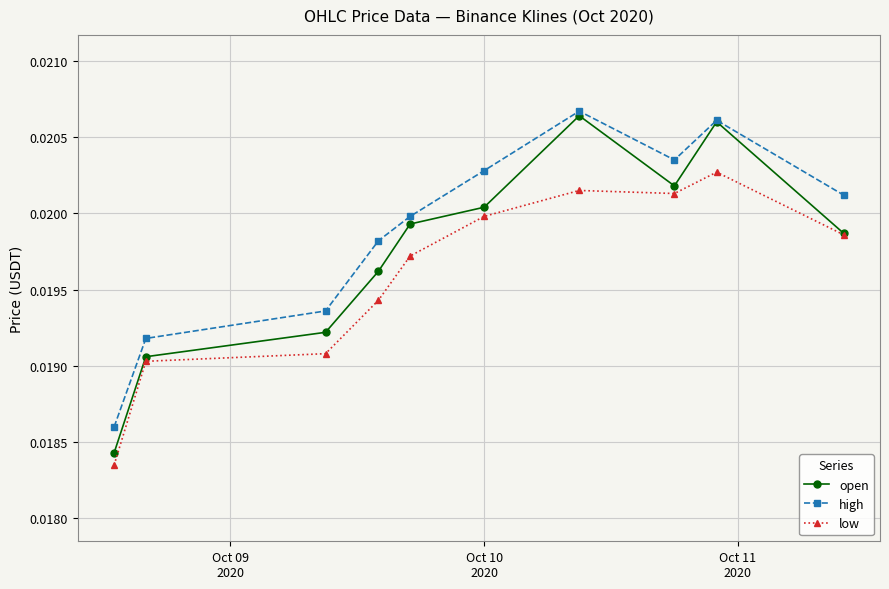

Is this an area chart (filled region under the line)?

No